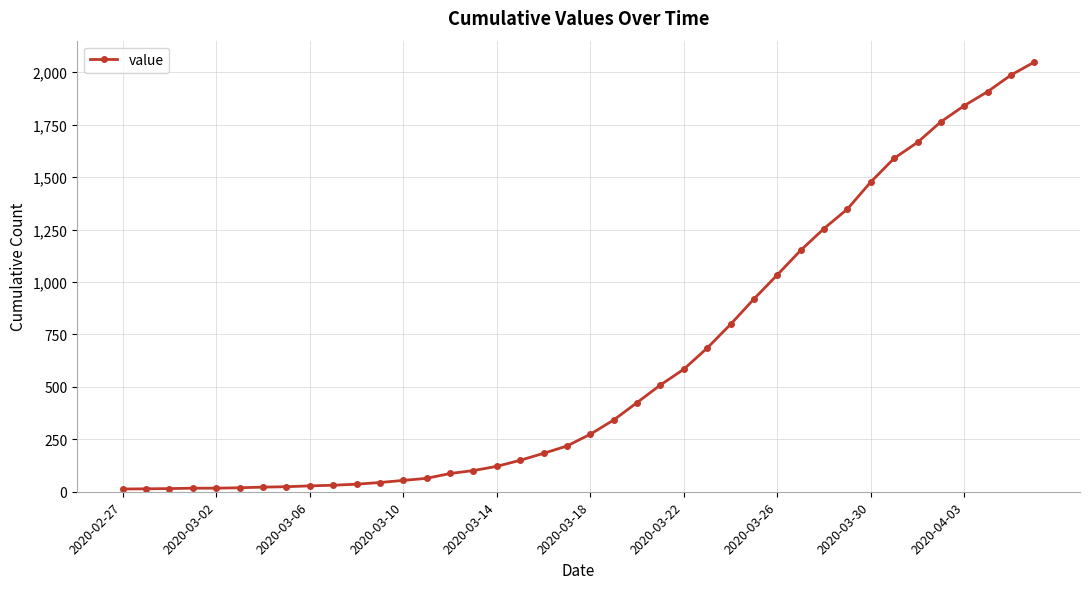

Does the chart display data point markers on the line(s)?

Yes